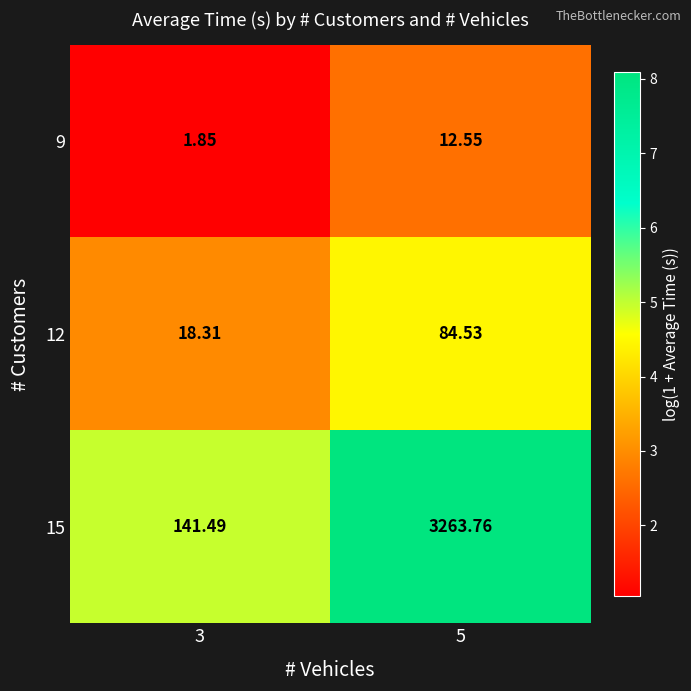

Is the value of 9 at 3 greater than the value of 12 at 3?

No